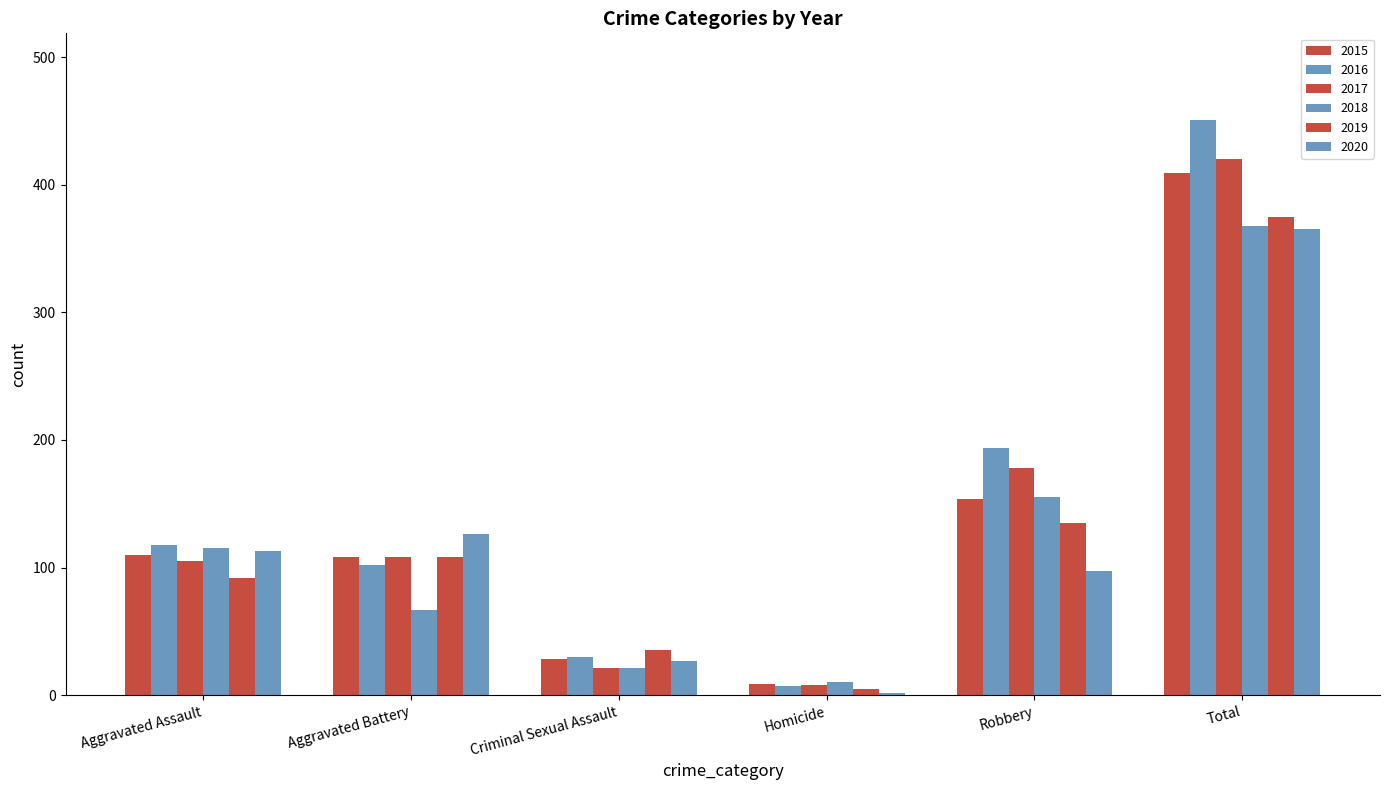

Is it true that 2020 equals 2 at Homicide?

True